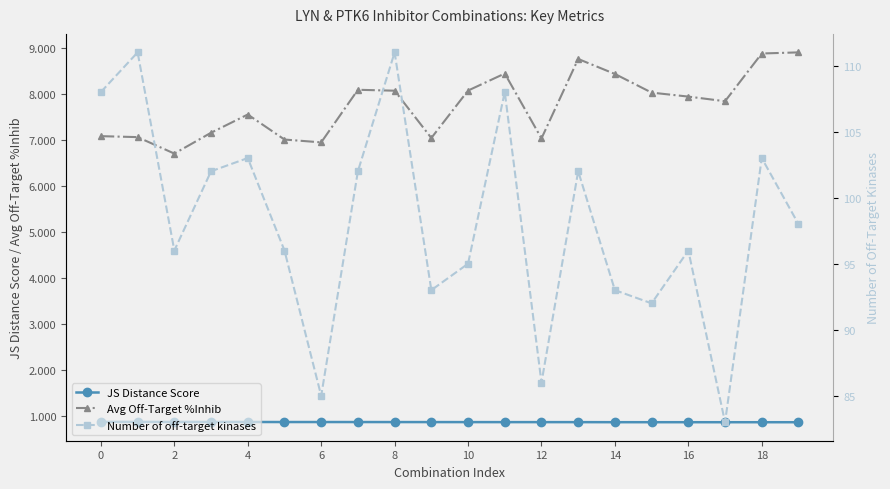

Between 10 and 16, which series saw the biggest shift?

Number of off-target kinases